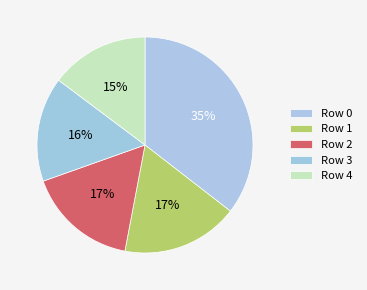

How many slices are in this pie chart?

5